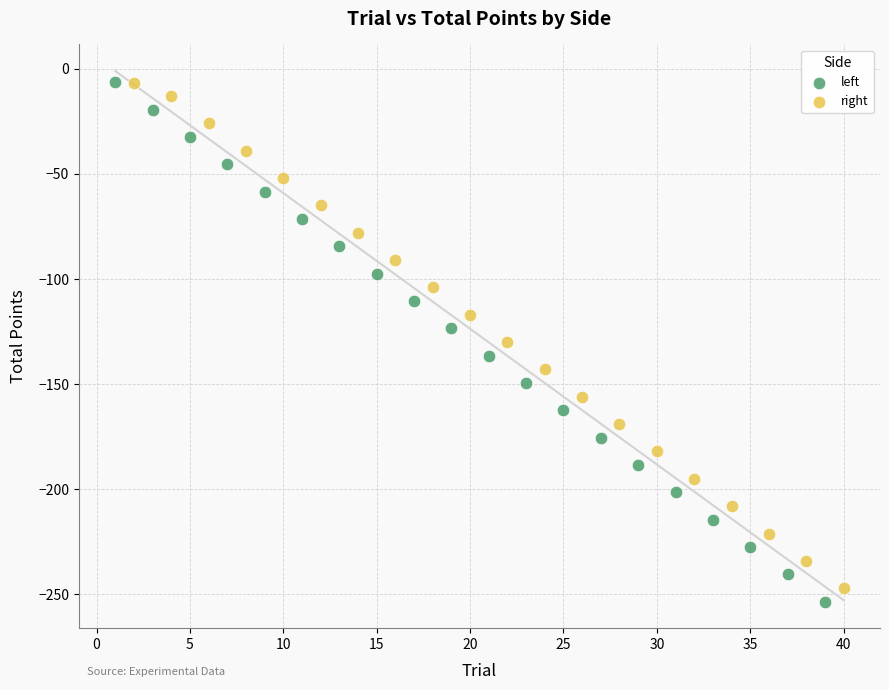

Which series has the widest spread of Y values?

left